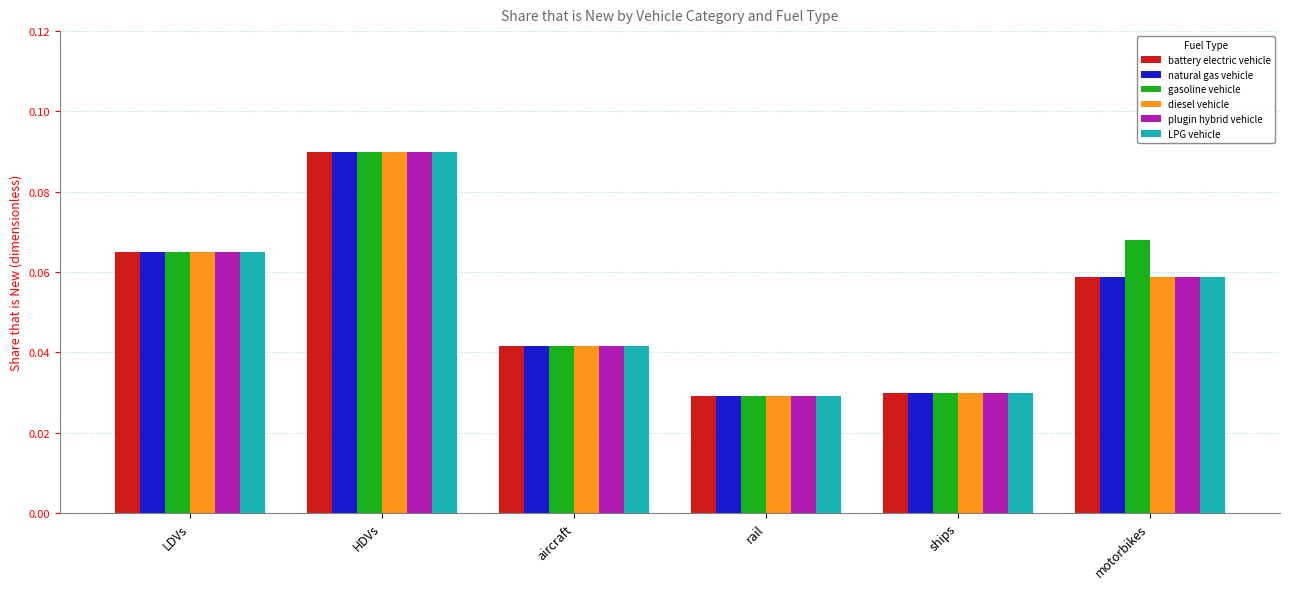

What is the sum of all diesel vehicle values?

0.3